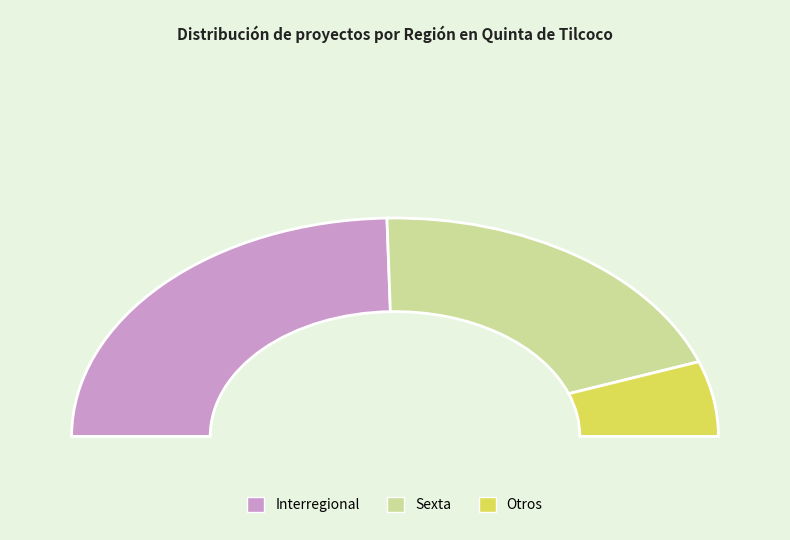

Does Interregional represent more than half of the total?

No